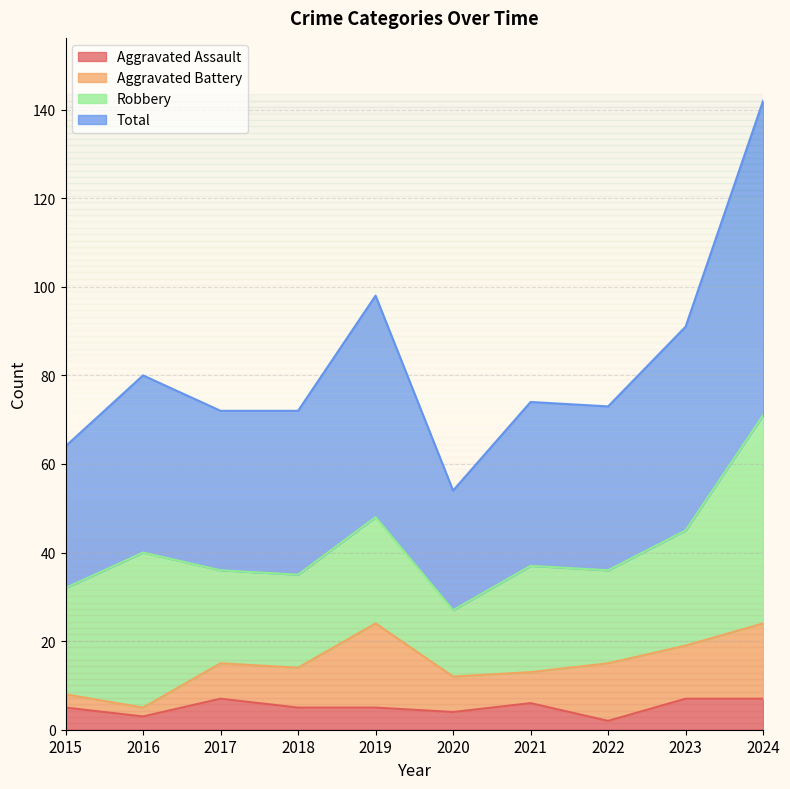

True or false: Aggravated Assault and Total intersect in this chart.

False